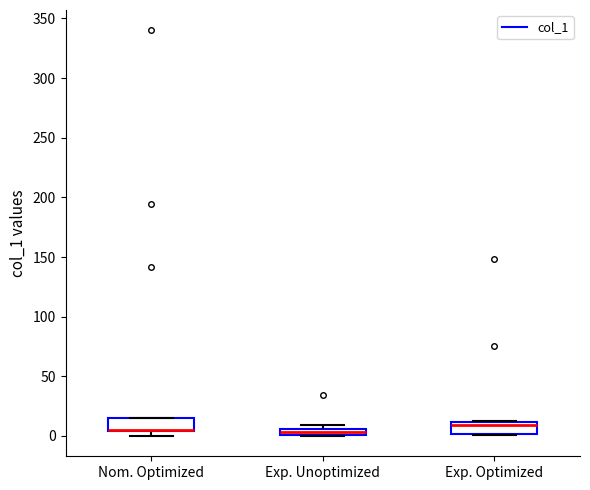

Where is the upper edge of the box for Exp. Optimized on the y-axis? The values are not printed on the chart, so give them approximately, as read against the axis.

10